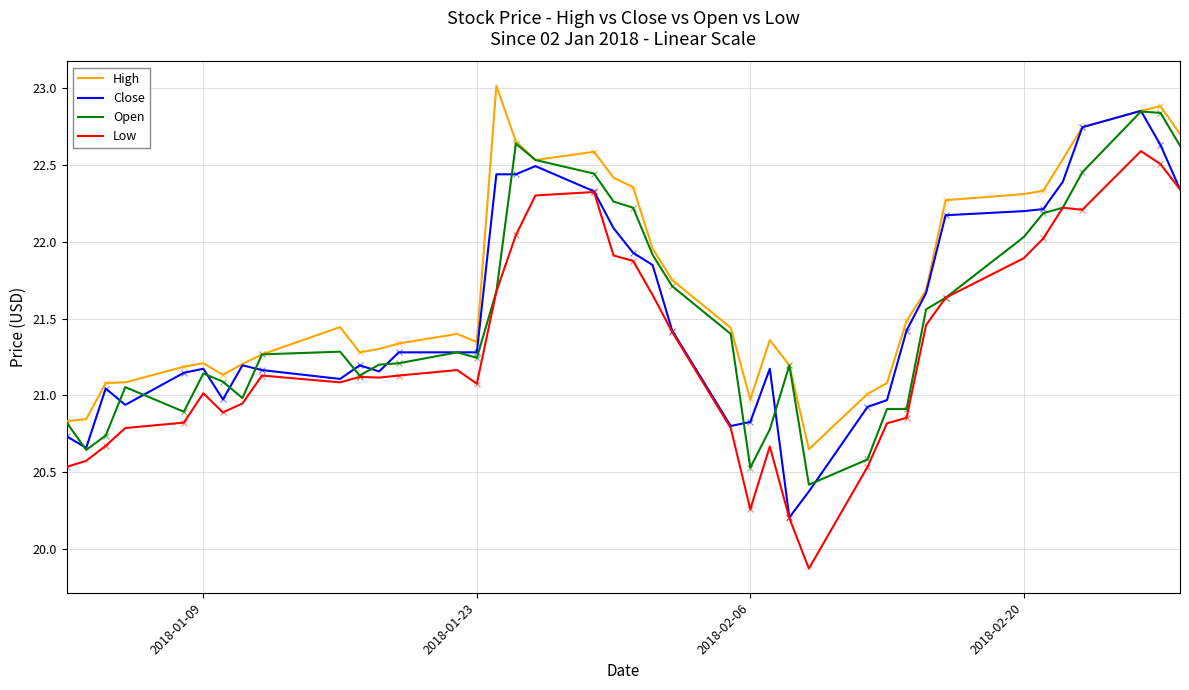

What is the maximum value shown in the chart?

23.0